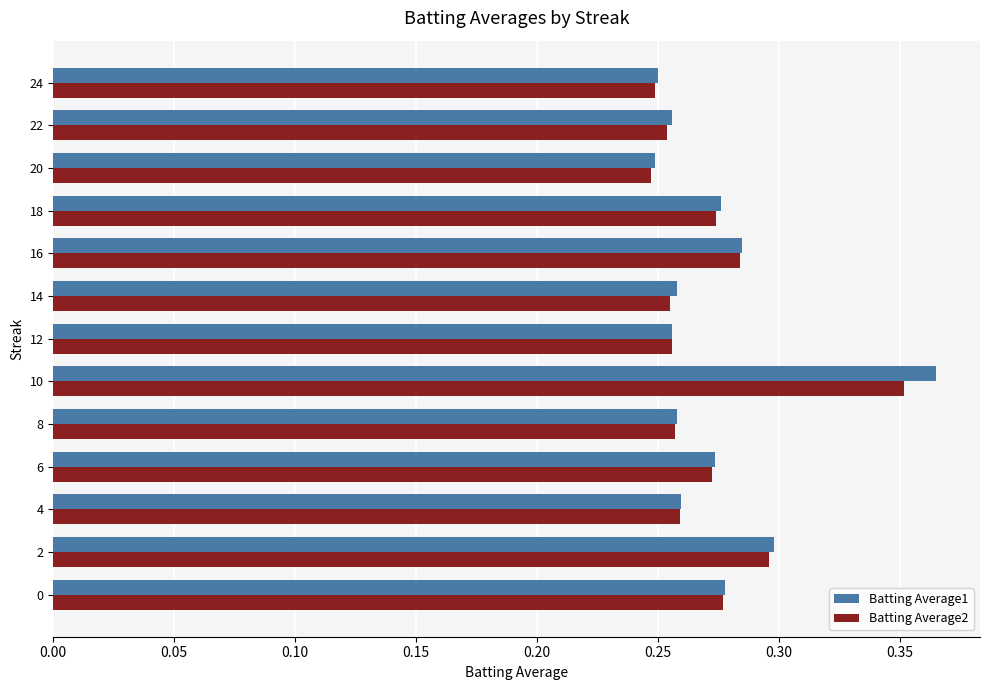

The Batting Average1 series shows 0.3 at 0. True or false?

True